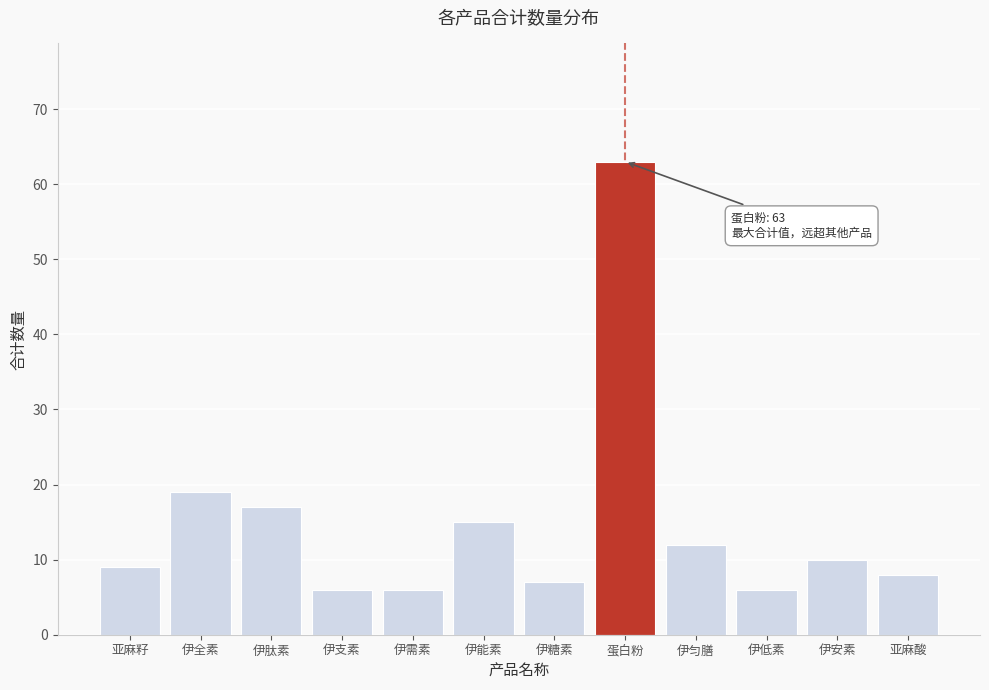

Reading left to right, transcribe all the data shown in this chart.

9	19	17	6	6	15	7	63	12	6	10	8